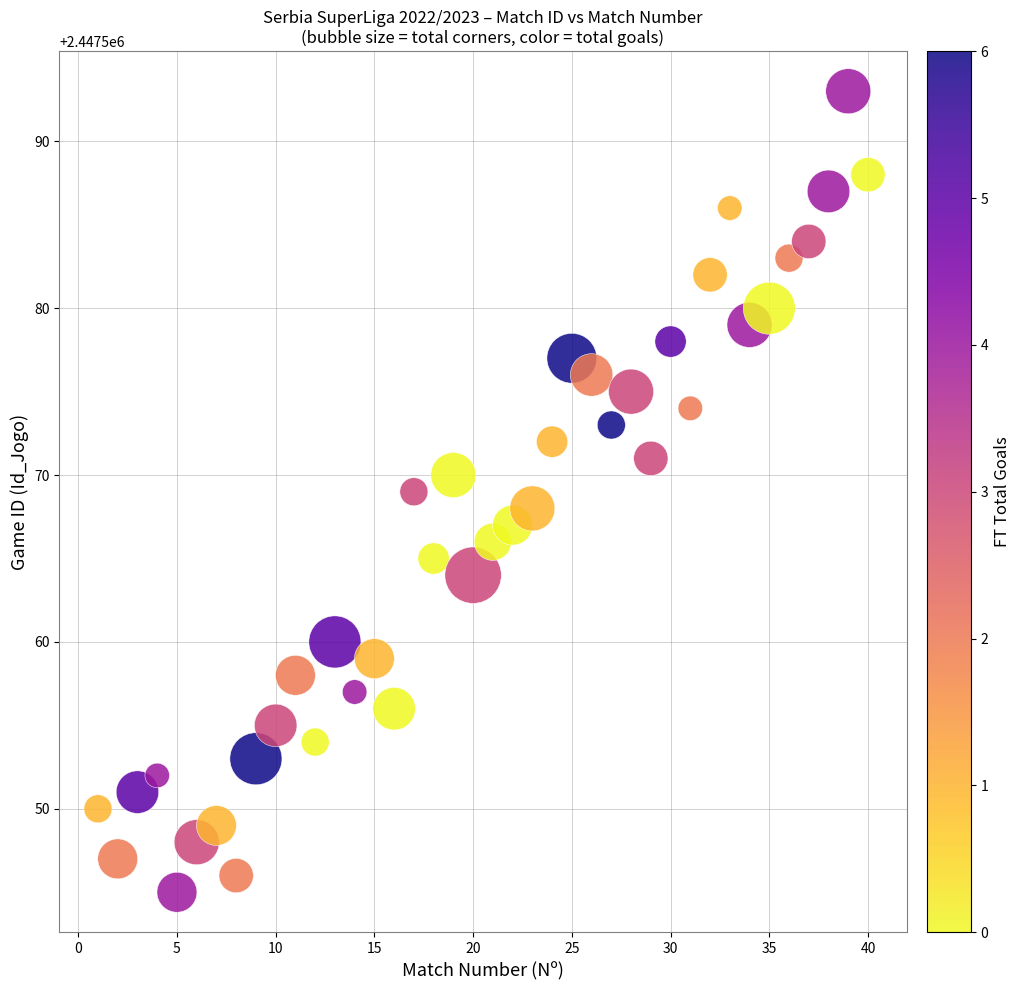

What is the range of X values (max minus min)?

39